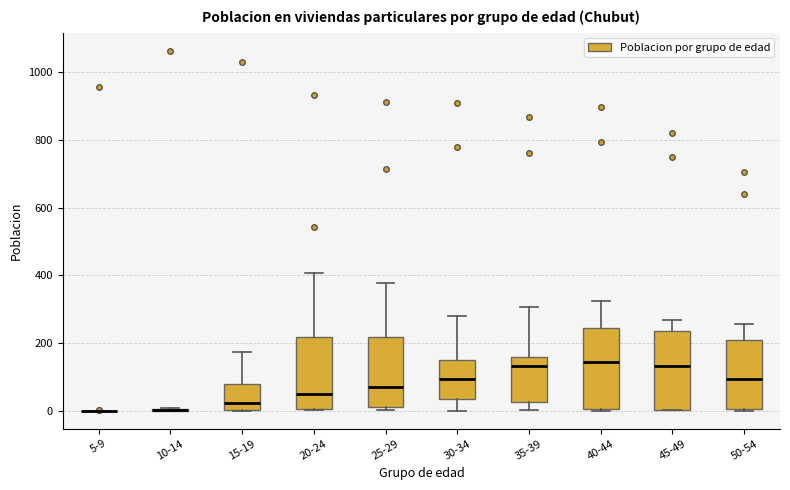

Where does the upper whisker of the box for 20-24 end on the y-axis? The values are not printed on the chart, so give them approximately, as read against the axis.

400